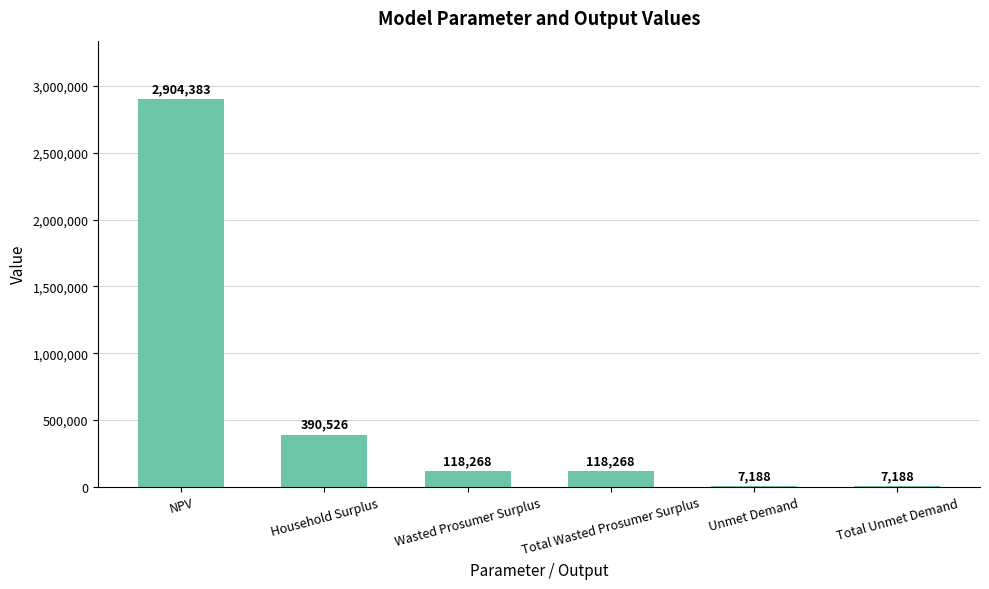

What is the change in value from Household Surplus to Total Unmet Demand?

-383338.0